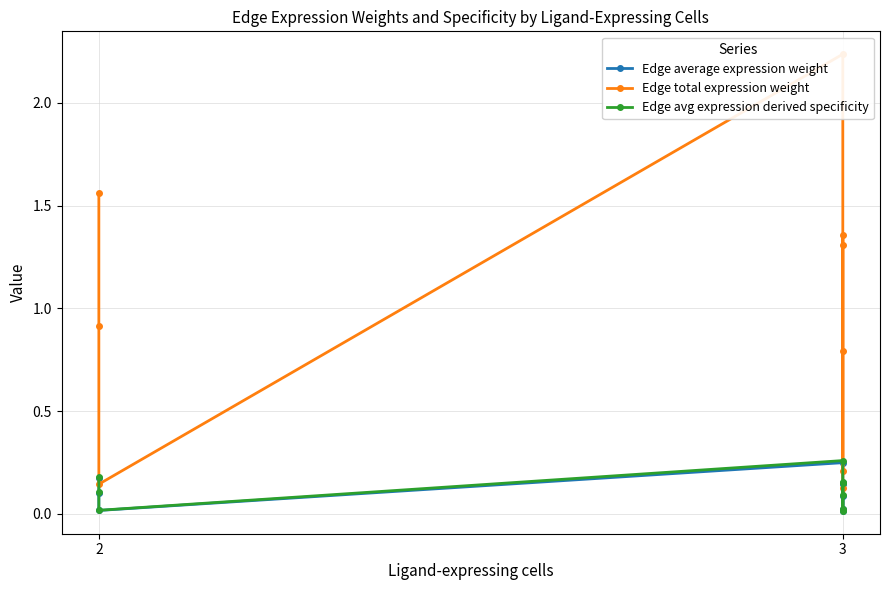

True or false: Edge average expression weight has a value of 0.1 at 2.

False